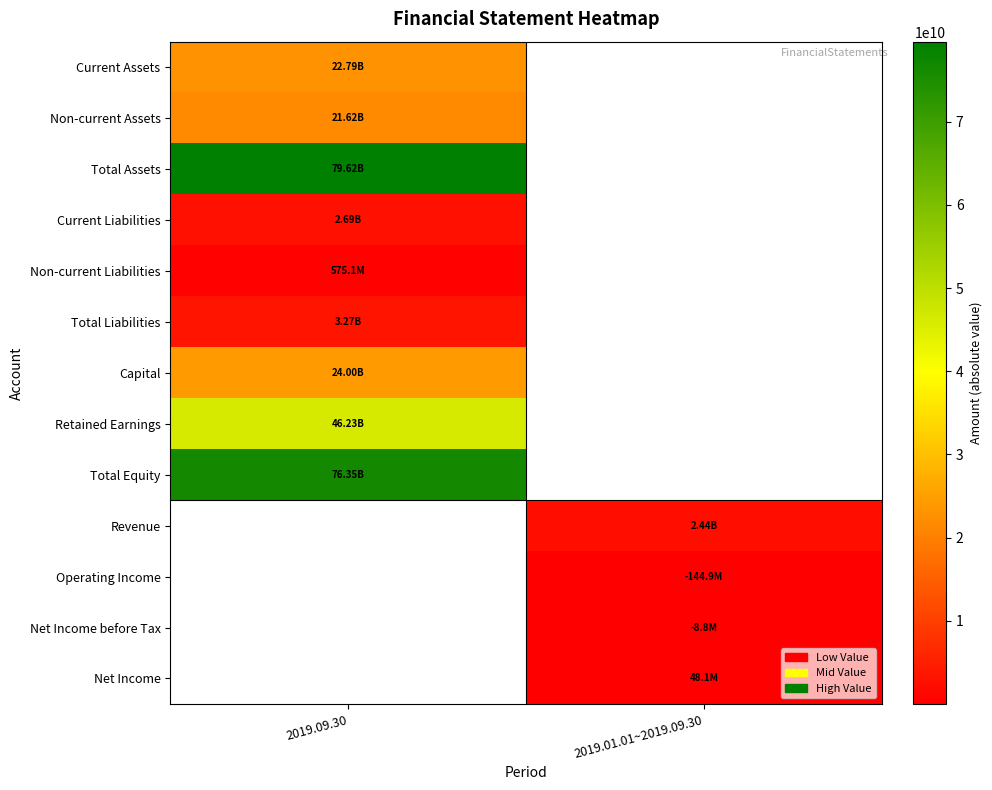

List the labels in order of Current Assets value, smallest first.

2019.09.30, 2019.01.01~2019.09.30